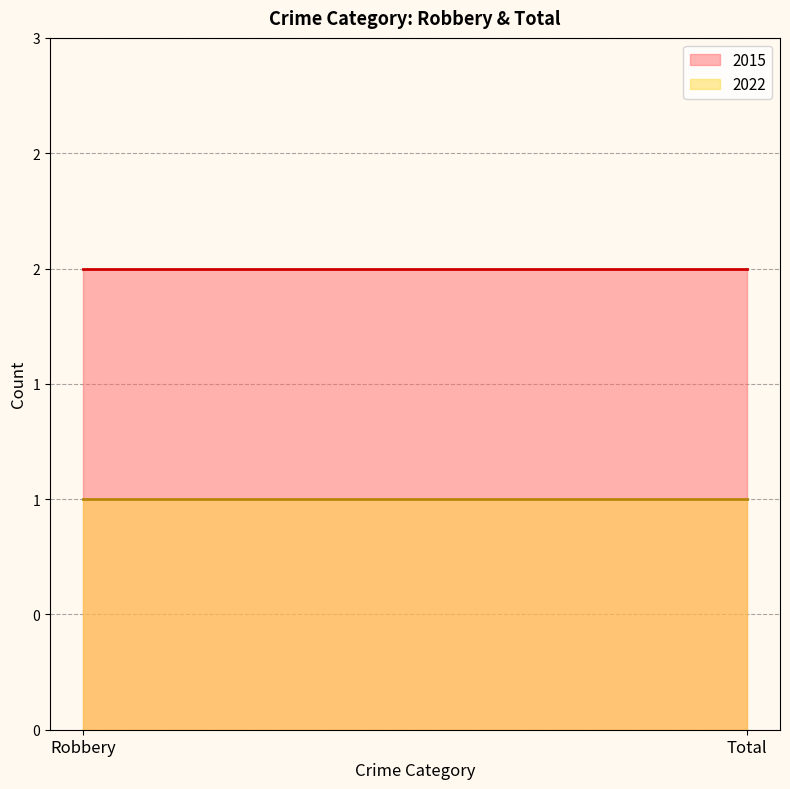

Reading left to right, extract all data points from this chart.

2015: Robbery=2	Total=2
2022: Robbery=1	Total=1